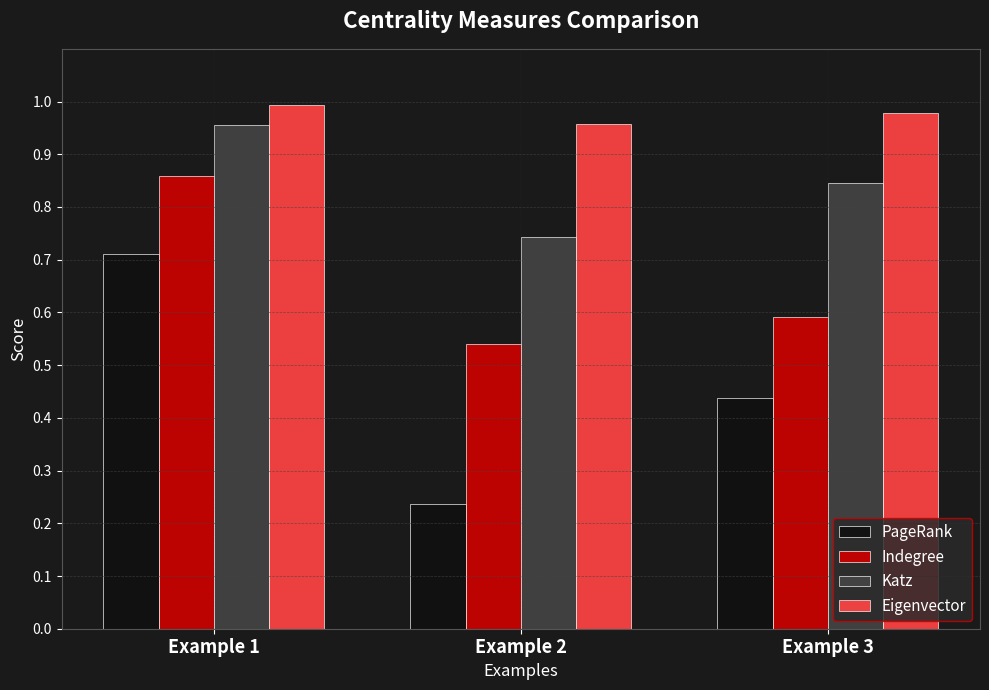

Which series has the largest range (max minus min)?

PageRank